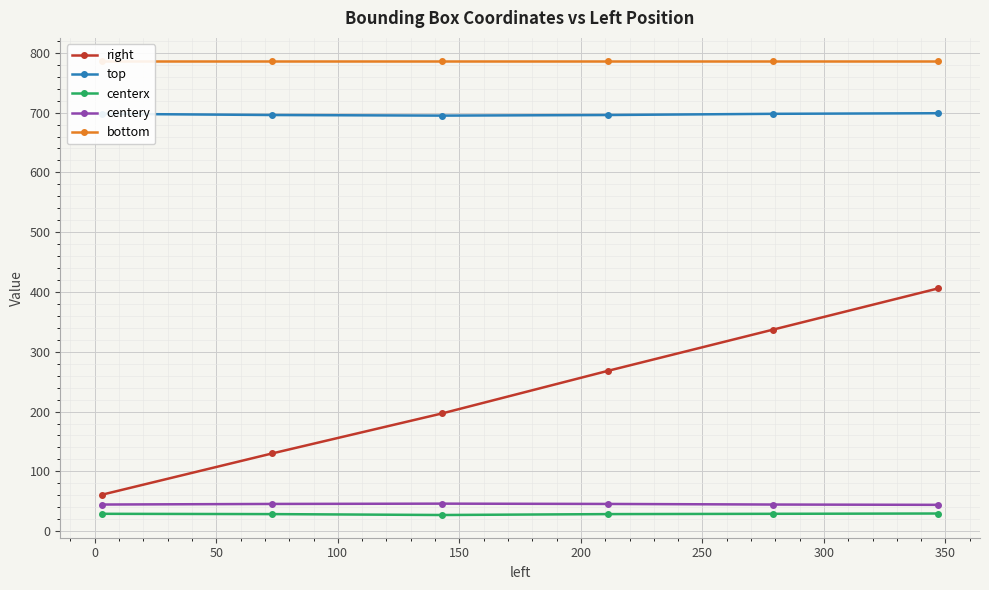

Reading left to right, list all the values displayed in this chart.

right: 61.0	130.0	197.0	268.0	337.0	406.0
top: 698.0	696.0	695.0	696.0	698.0	699.0
centerx: 29.0	28.5	27.0	28.5	29.0	29.5
centery: 44.5	45.5	46.0	45.5	44.5	44.0
bottom: 787.0	787.0	787.0	787.0	787.0	787.0